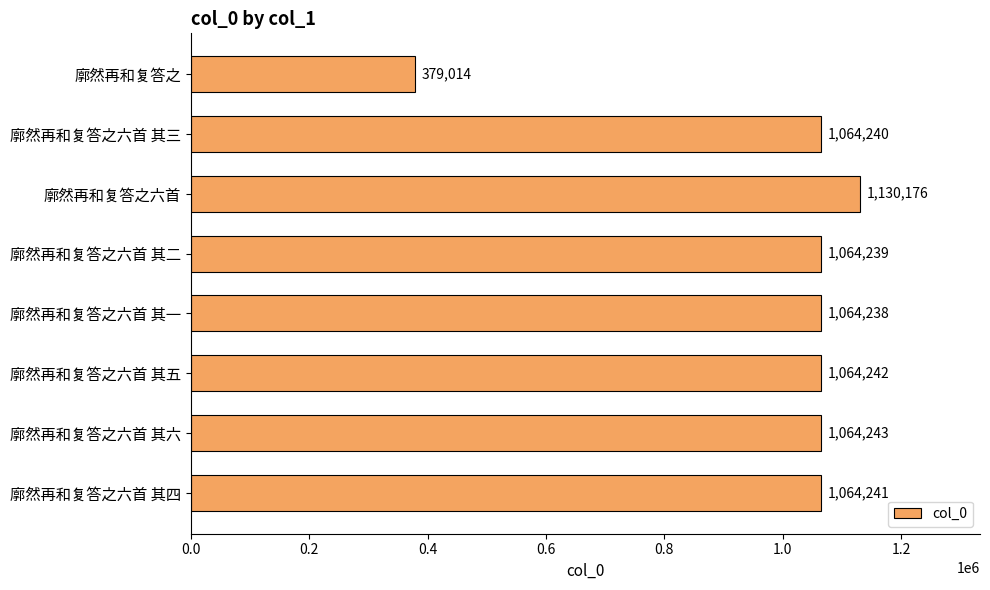

What is the approximate value at 廓然再和复答之六首, to the nearest 50?

1130200